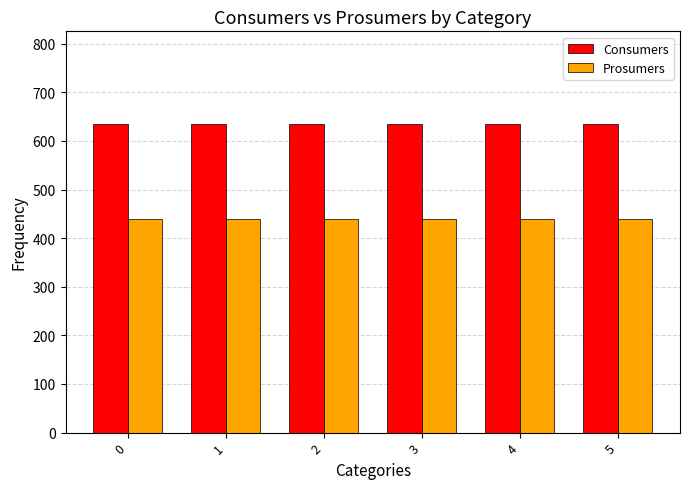

What is the spread (max minus min) of values at 3?

195